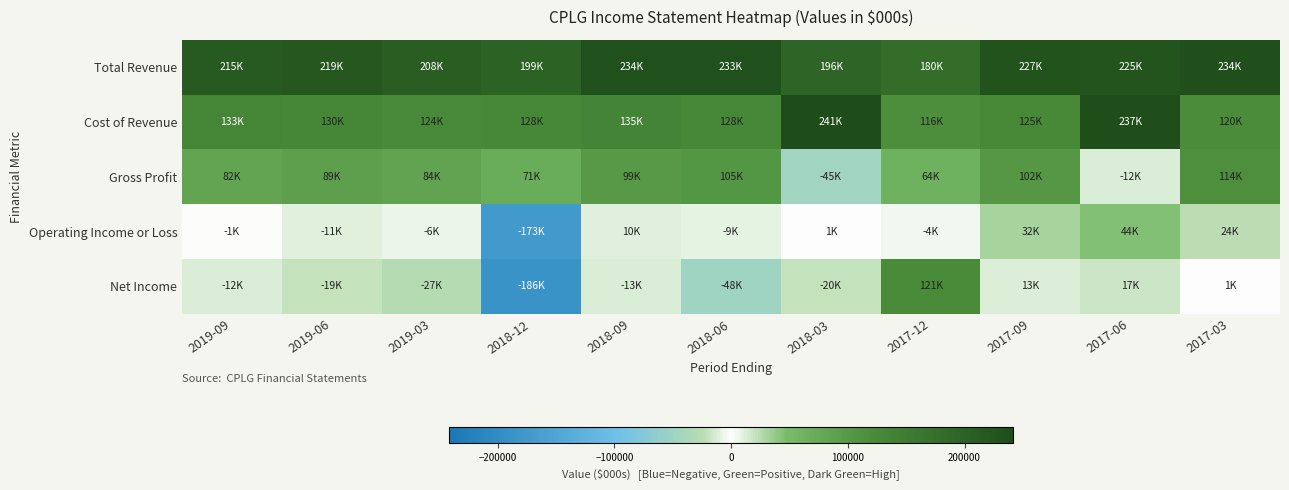

What is the difference between the highest and lowest values at 2017-06?

250200